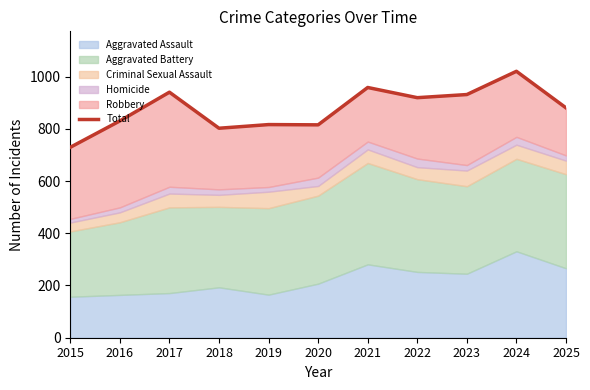

Rank the categories by value from lowest to highest.

2015, 2018, 2020, 2019, 2016, 2025, 2022, 2023, 2017, 2021, 2024